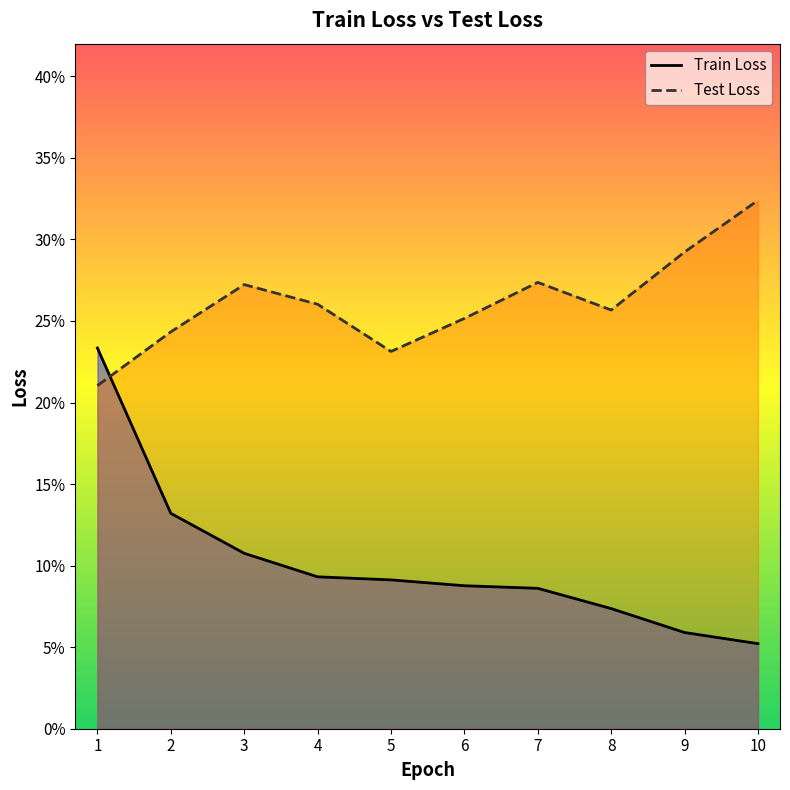

True or false: Test Loss has more than 0 interior local peaks.

True